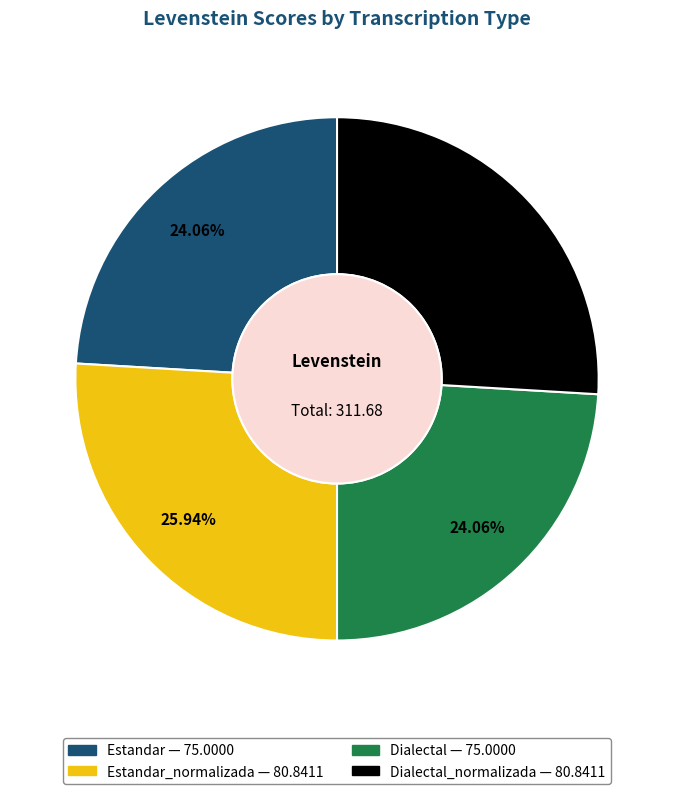

Does any single category account for the majority?

No